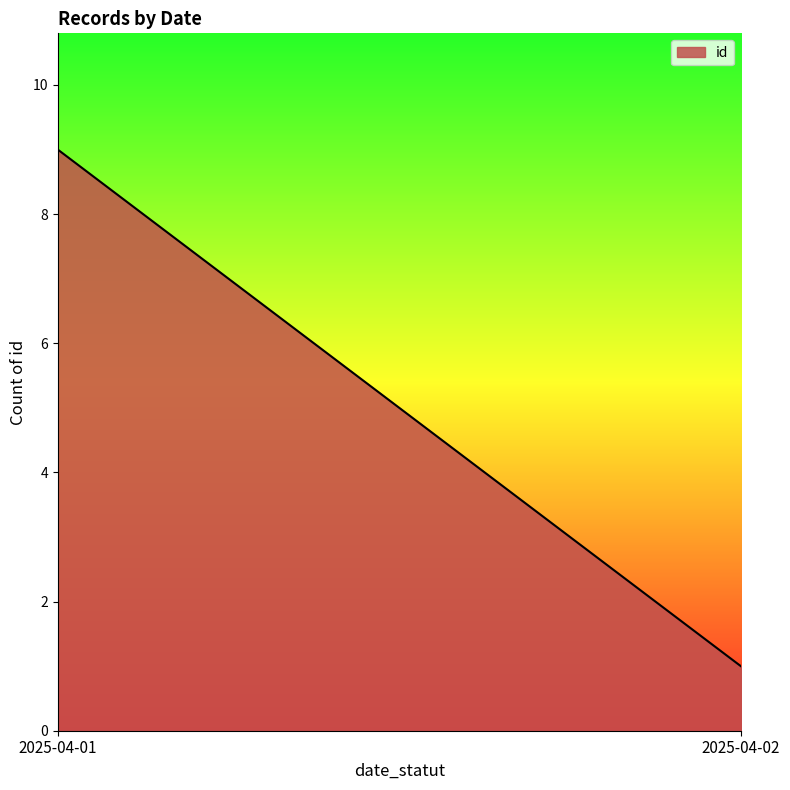

Reading right to left, transcribe all the data shown in this chart.

2025-04-02=1	2025-04-01=9